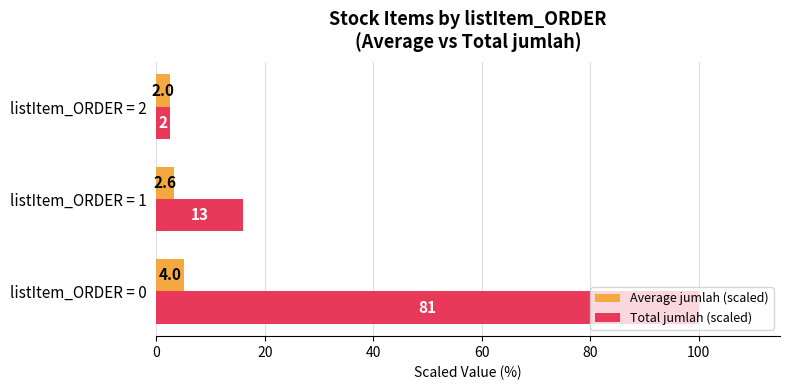

What is the maximum value shown in the chart?

100.0